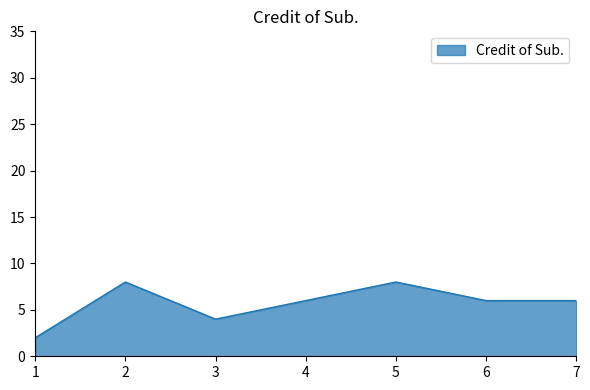

Reading right to left, list all the values displayed in this chart.

7=6	6=6	5=8	4=6	3=4	2=8	1=2